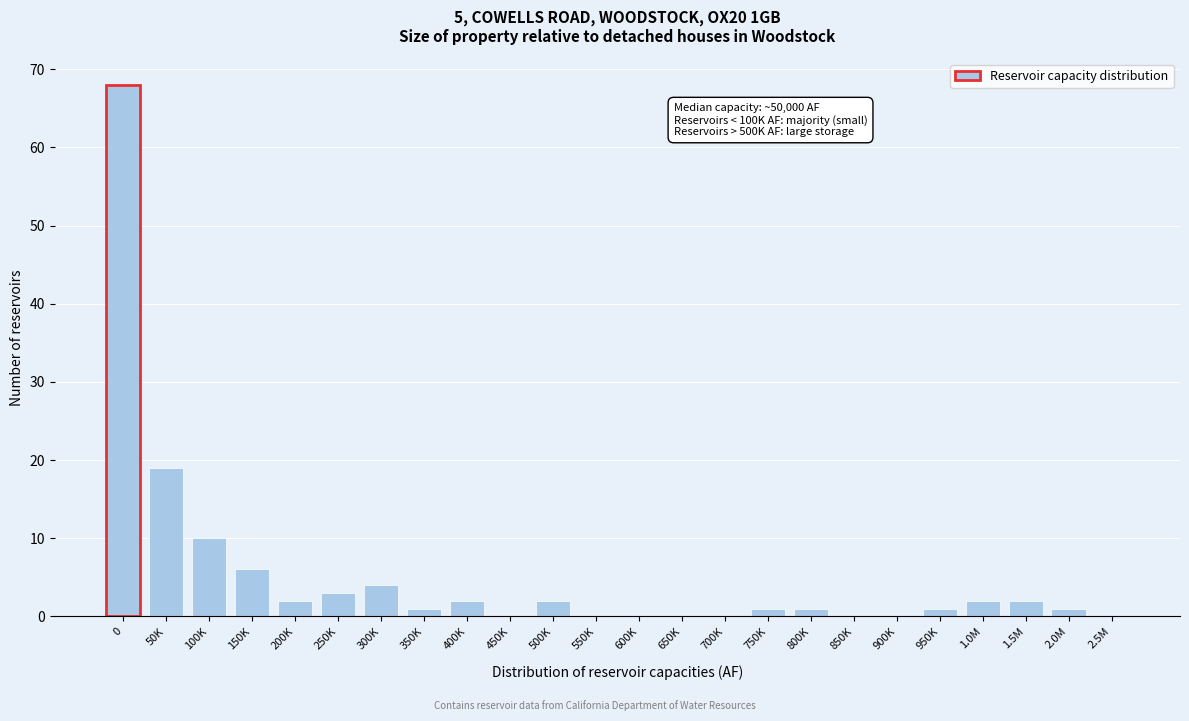

Reading left to right, extract all data points from this chart.

0=68	50K=19	100K=10	150K=6	200K=2	250K=3	300K=4	350K=1	400K=2	450K=0	500K=2	550K=0	600K=0	650K=0	700K=0	750K=1	800K=1	850K=0	900K=0	950K=1	1.0M=2	1.5M=2	2.0M=1	2.5M=0